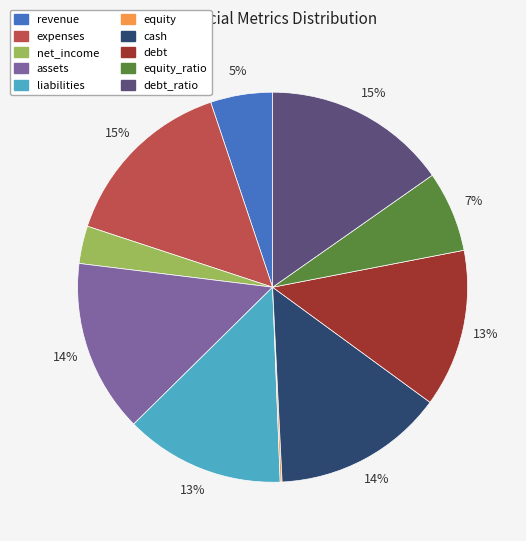

To the nearest percent, what is the difference between the largest and smallest slice percentages?

15%